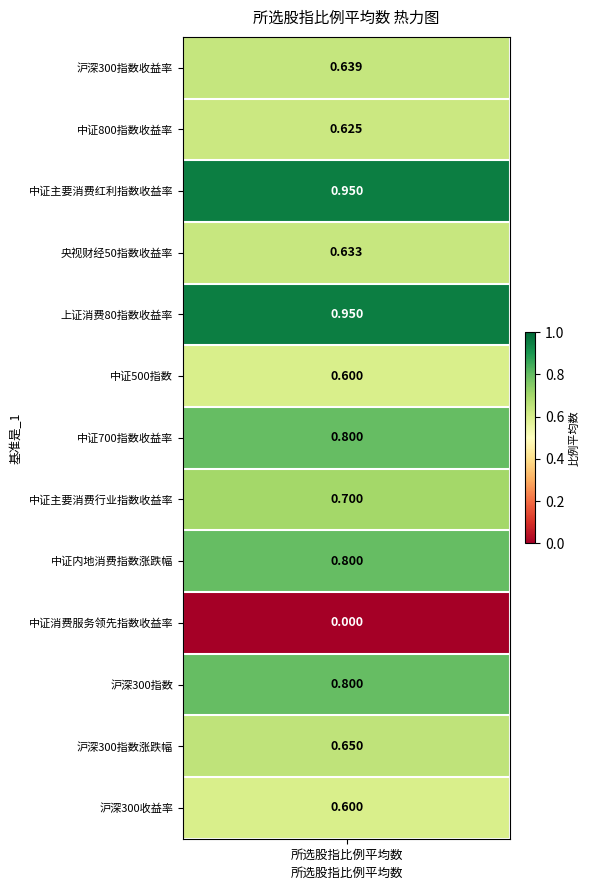

Reading left to right, what are all the values shown in this chart?

0.6	0.6	0.9	0.6	0.9	0.6	0.8	0.7	0.8	0.0	0.8	0.7	0.6